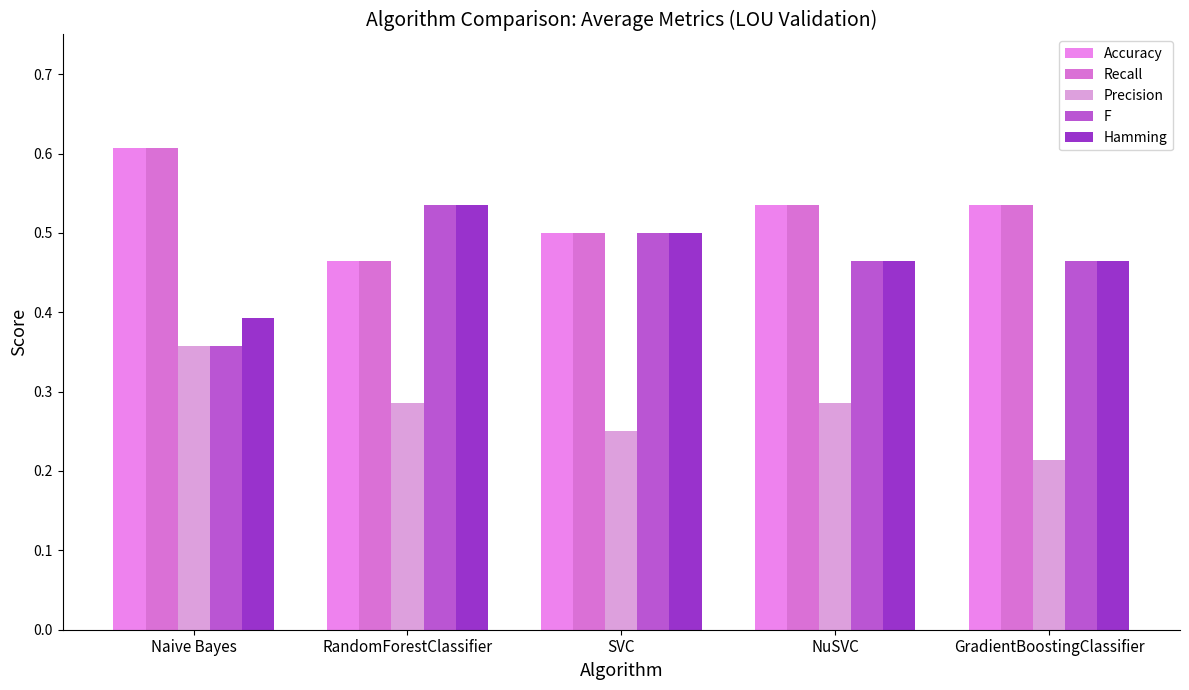

Reading left to right, transcribe all the data shown in this chart.

Accuracy: 0.6	0.5	0.5	0.5	0.5
Recall: 0.6	0.5	0.5	0.5	0.5
Precision: 0.4	0.3	0.2	0.3	0.2
F: 0.4	0.5	0.5	0.5	0.5
Hamming: 0.4	0.5	0.5	0.5	0.5